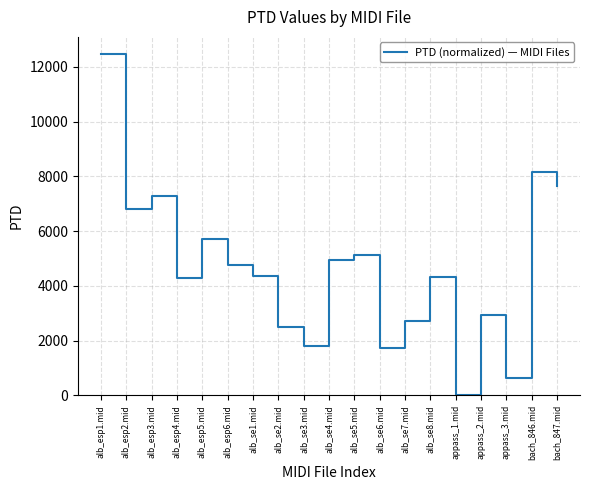

What value does the data have at bach_846.mid?

8168.7